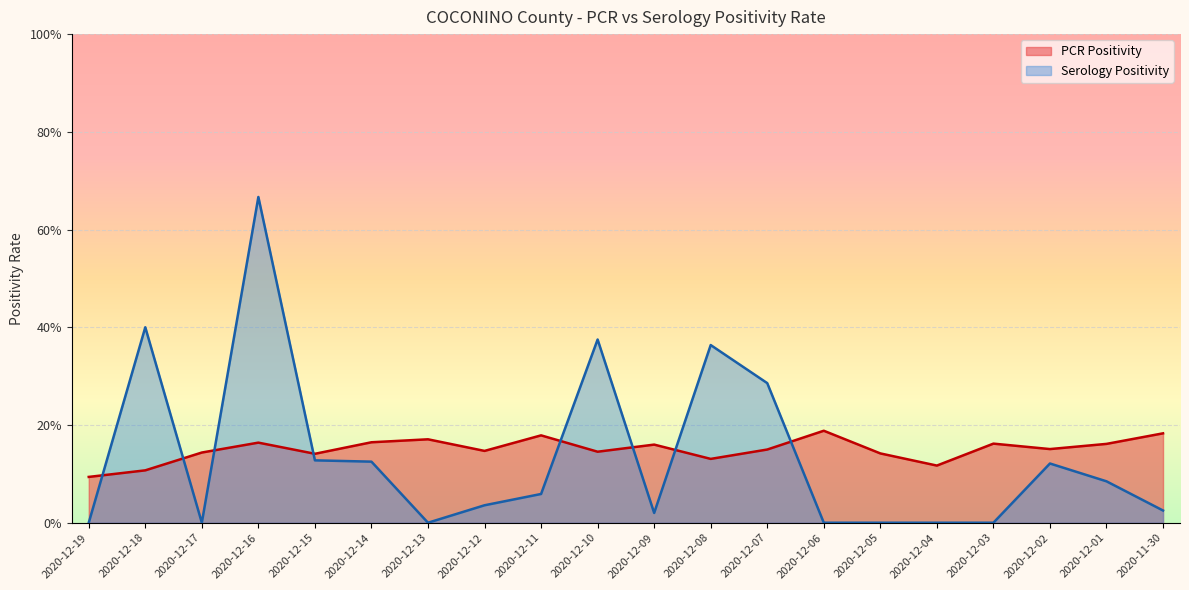

What is the label of the 16th point from the right?

2020-12-15